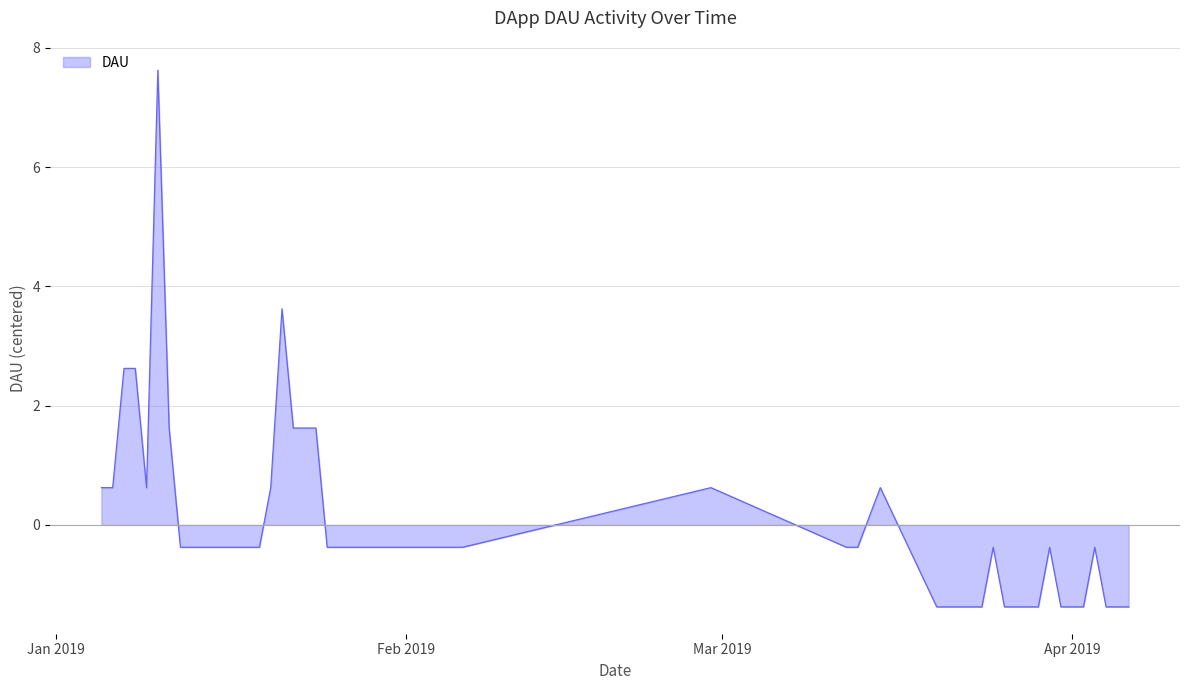

How many lines are shown in the chart?

1